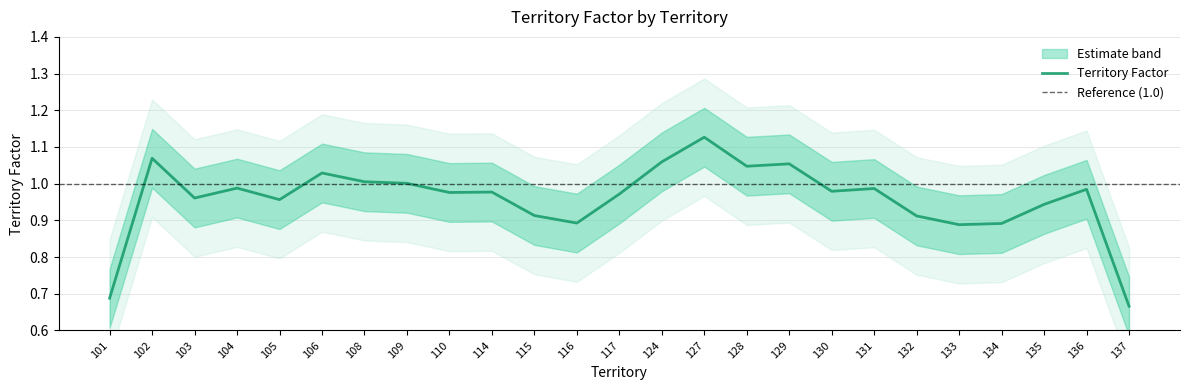

What value does the data have at 128?

1.1